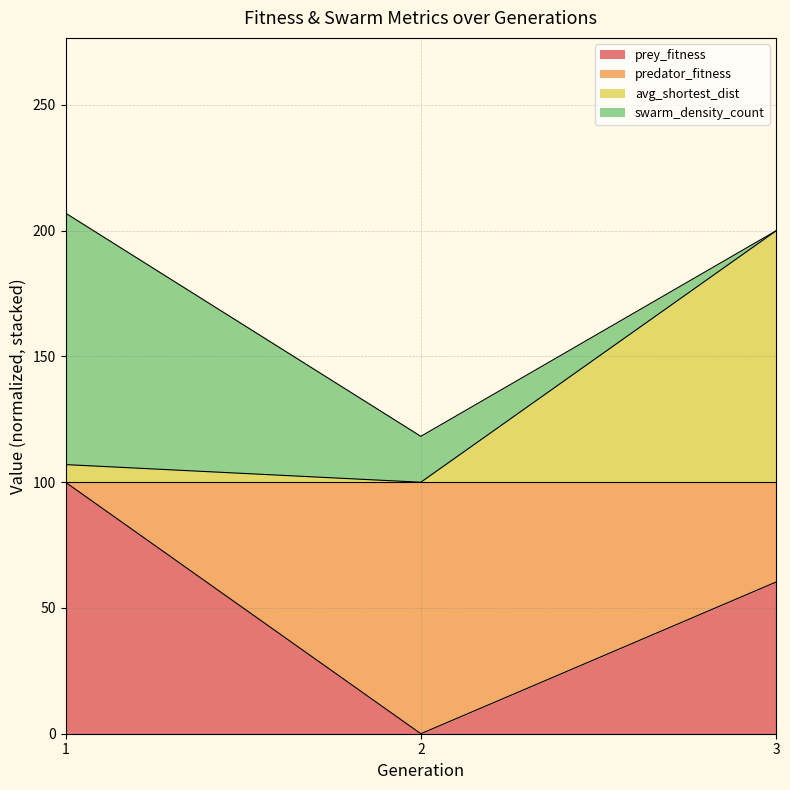

What is the sum of the prey_fitness values at 2 and 1?

100.0